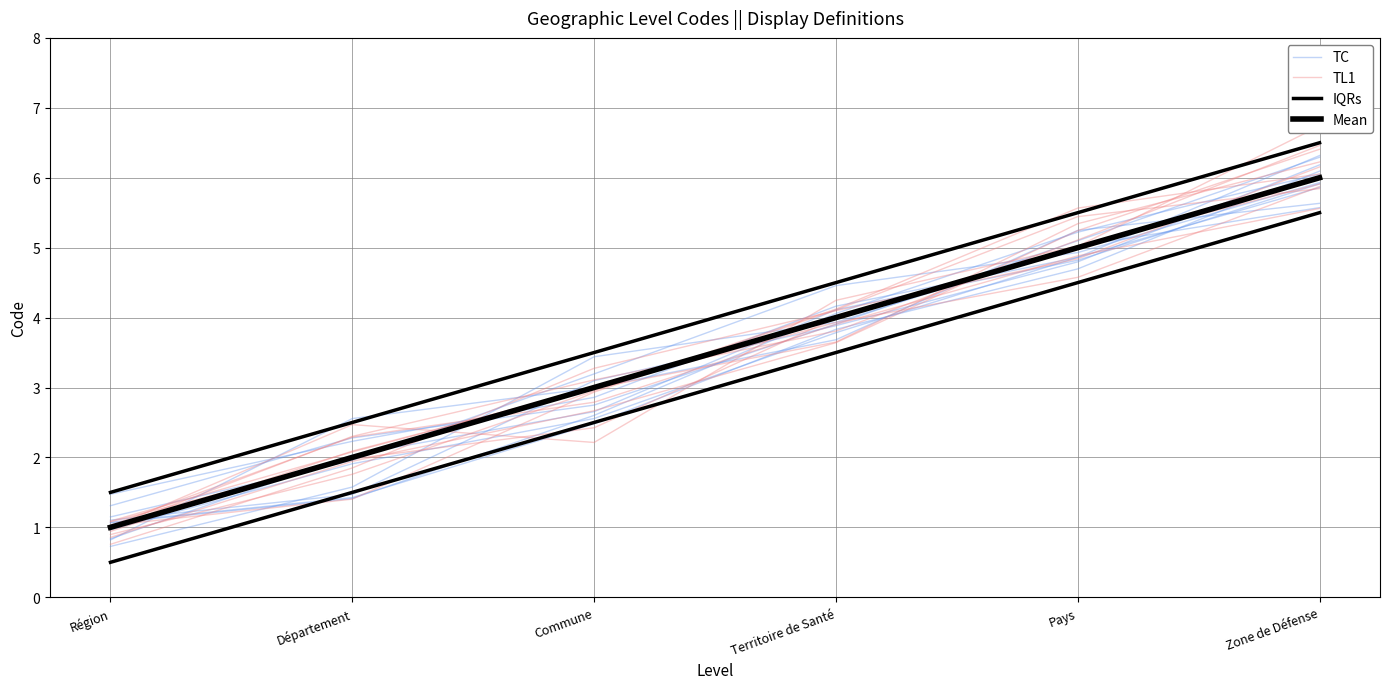

Which series has the widest spread of values?

TL1